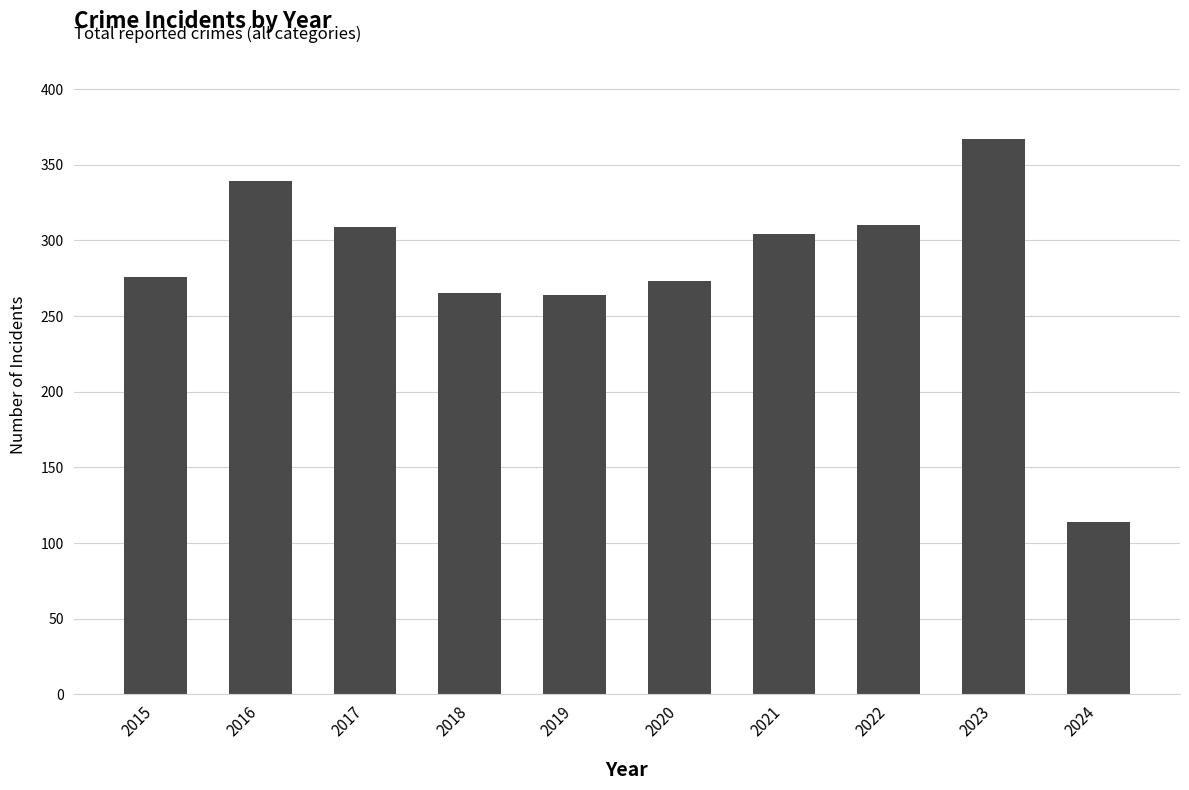

What is the greatest value displayed?

367